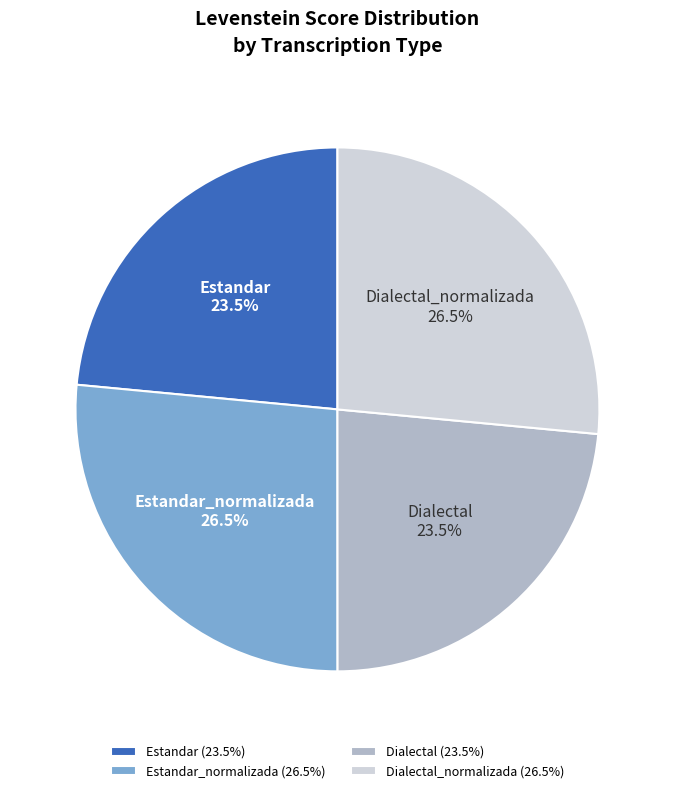

Count the number of slices in the pie.

4